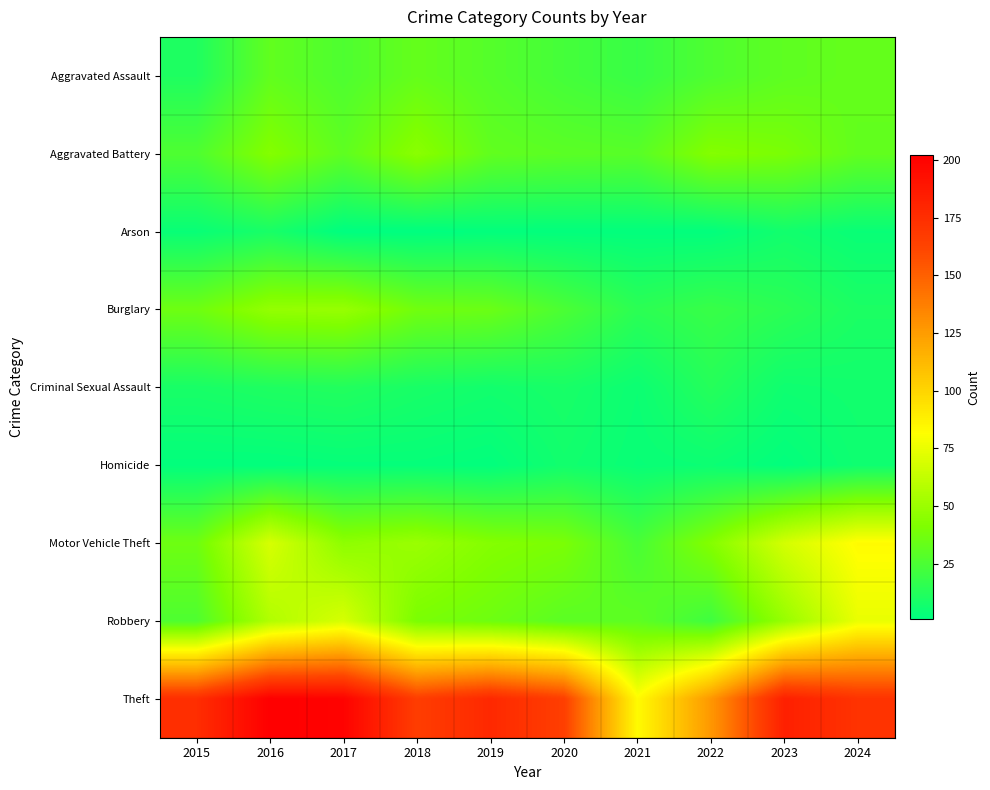

Which series has the widest spread of values?

Theft